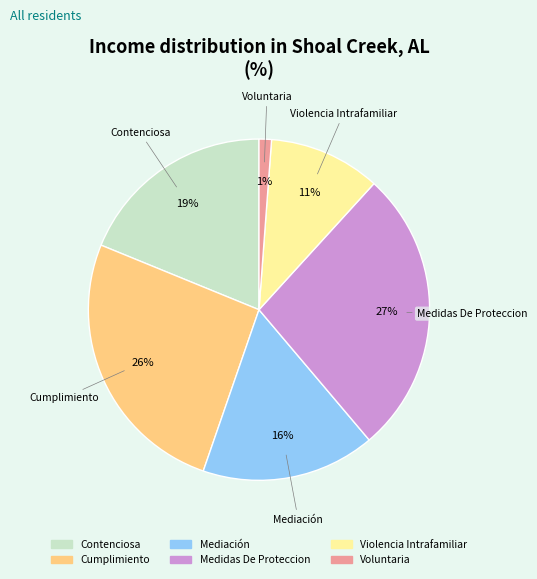

To the nearest percent, what is the average slice percentage?

17%